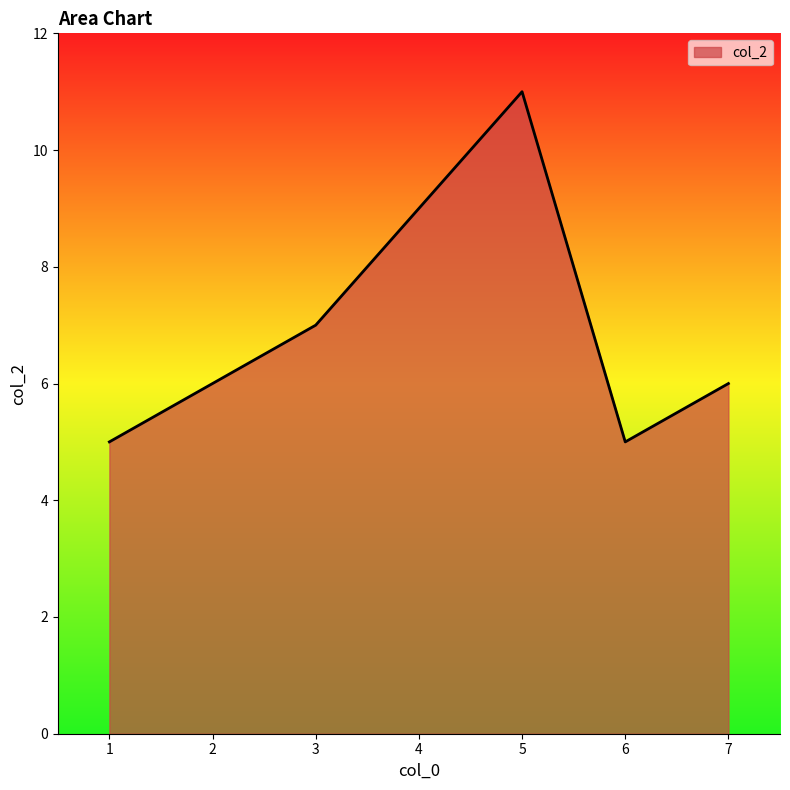

The value at 4 is 9. True or false?

True